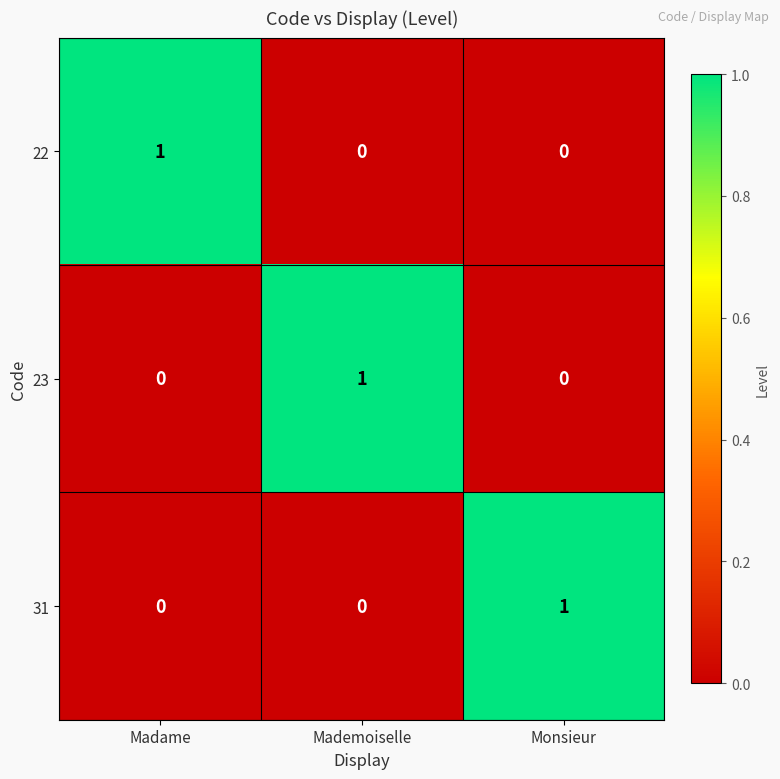

The 22 series shows 1 at Madame. True or false?

True